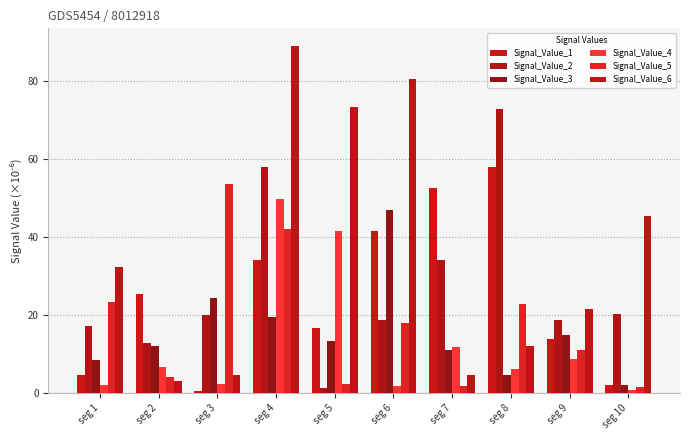

At how many categories does at least one series exceed 42?

7